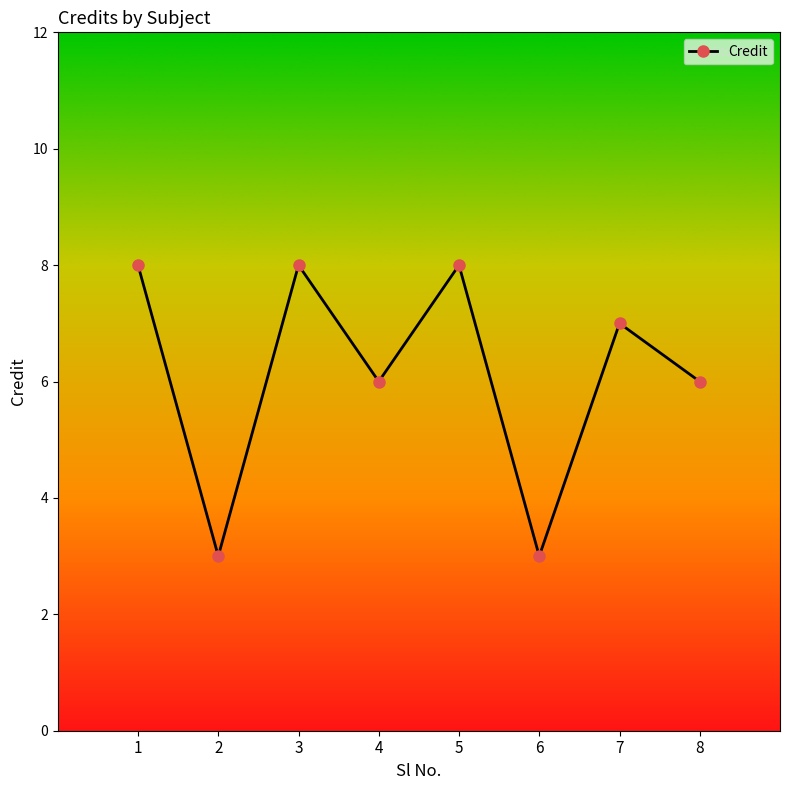

Count the number of categories in the chart.

8